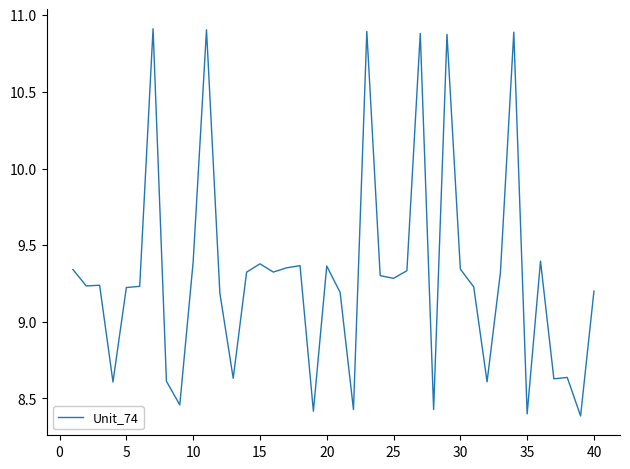

What is the maximum value shown in the chart?

10.9